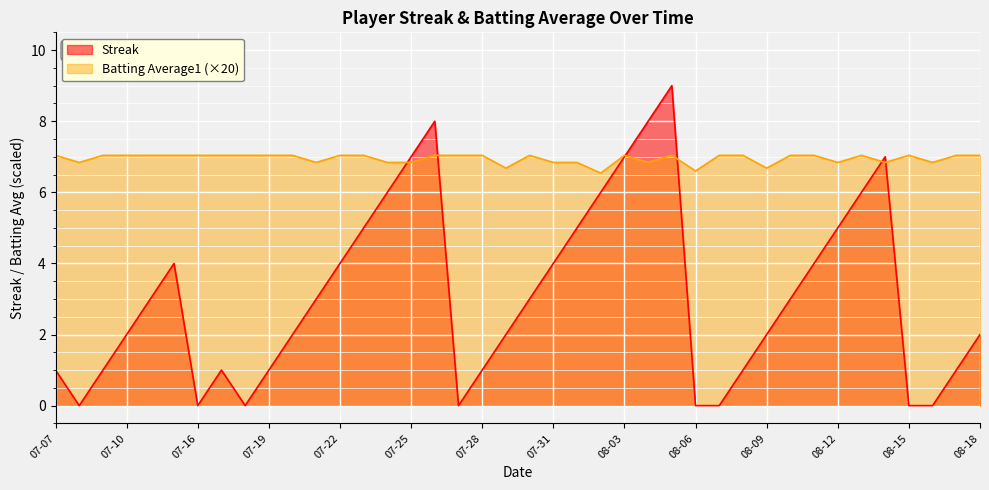

Where does the Streak series first go above 3?

2010-07-15